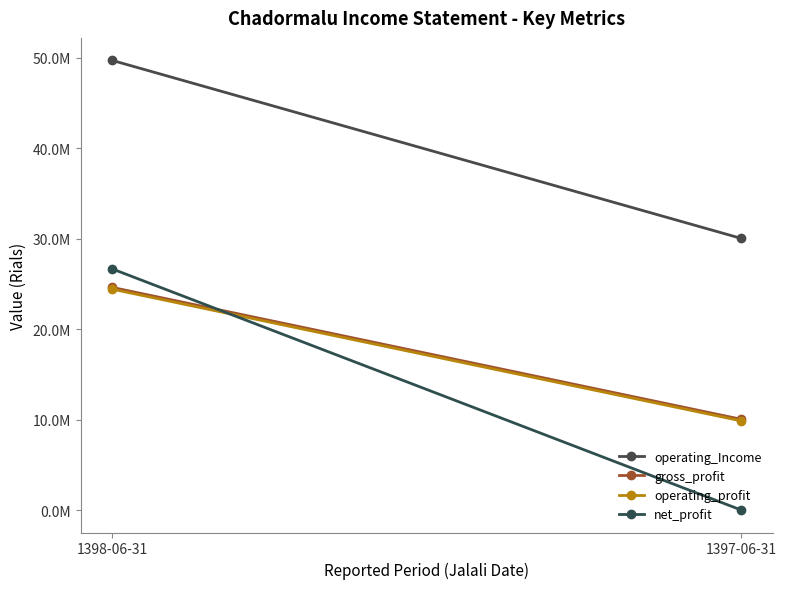

List the series in order of their peak value, highest first.

operating_Income, net_profit, gross_profit, operating_profit